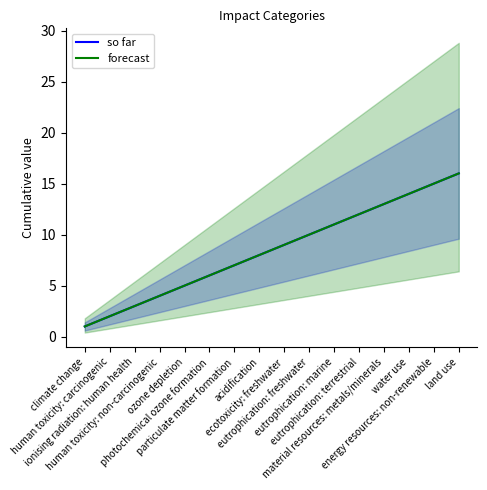

Does the chart have visible grid lines?

No